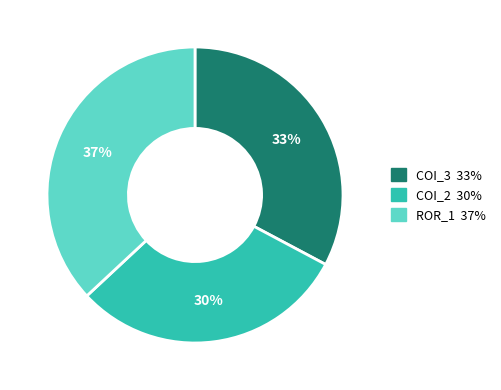

How many slices are in this pie chart?

3